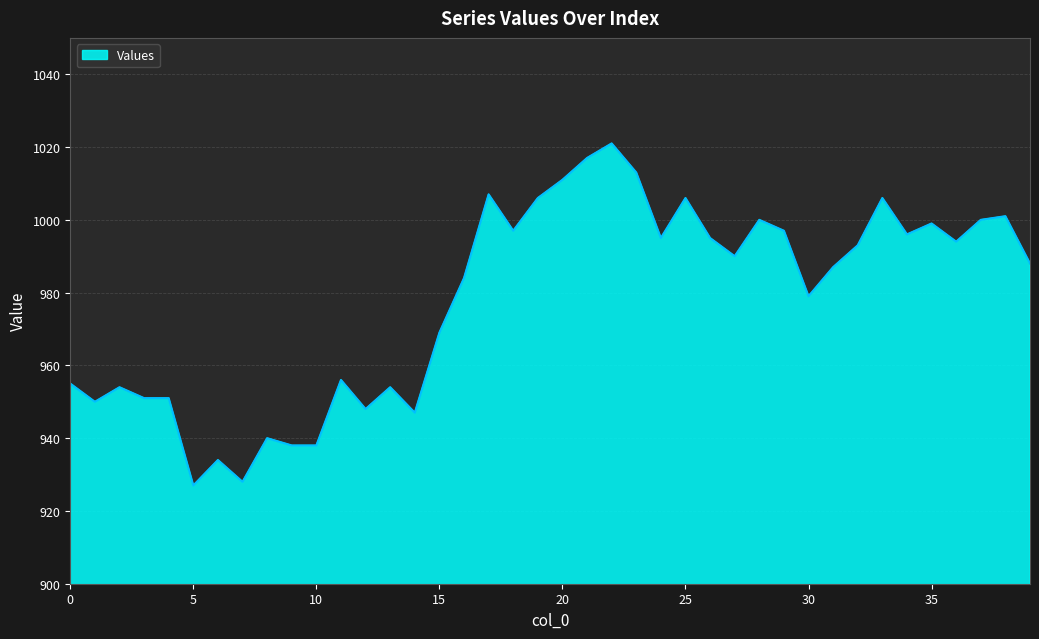

What is the maximum value shown in the chart?

1021